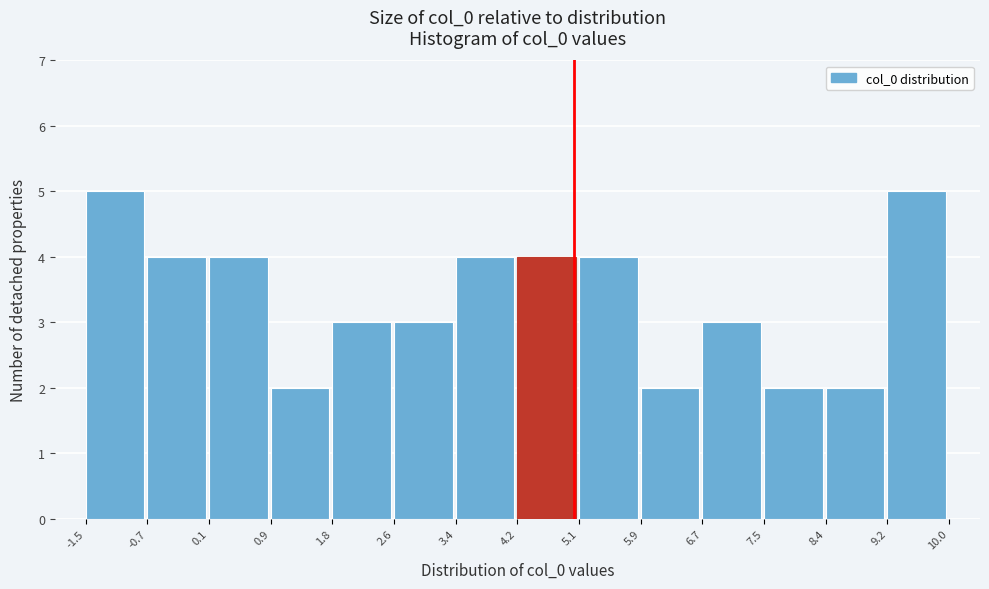

Reading left to right, list every bar in this chart as the range it spans on the x-axis followed by its height. The values are not printed on the chart, so give them approximately, as read against the axis.

-1.5 to -0.7: 5
-0.7 to 0.1: 4
0.1 to 0.9: 4
0.9 to 1.8: 2
1.8 to 2.6: 3
2.6 to 3.4: 3
3.4 to 4.2: 4
4.2 to 5.1: 4
5.1 to 5.9: 4
5.9 to 6.7: 2
6.7 to 7.5: 3
7.5 to 8.4: 2
8.4 to 9.2: 2
9.2 to 10.0: 5